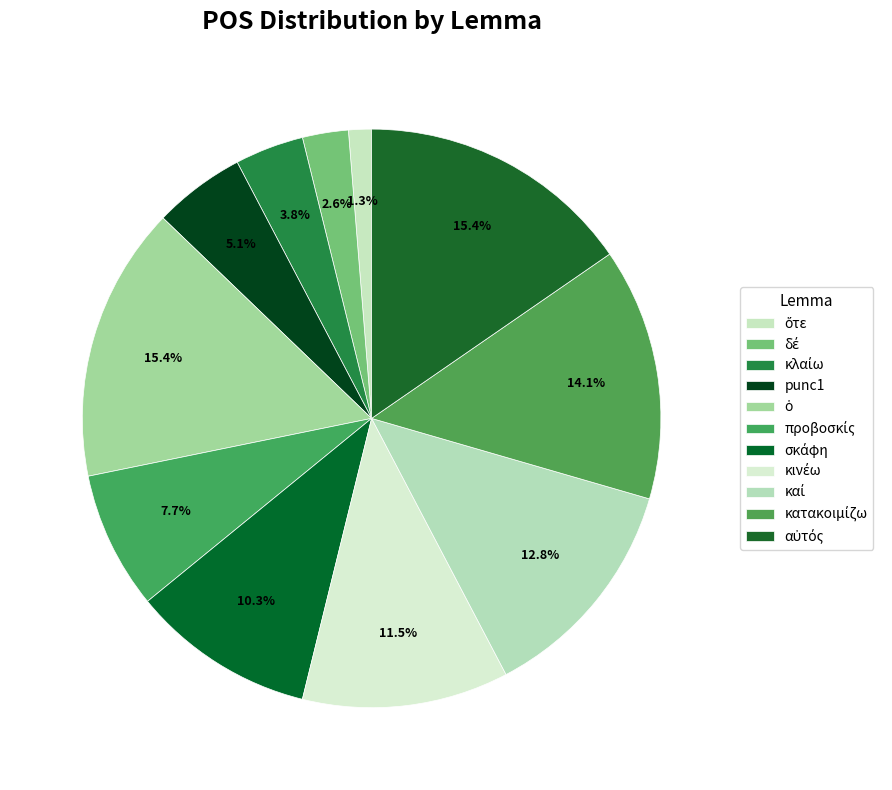

Which slice is the smallest?

ὅτε